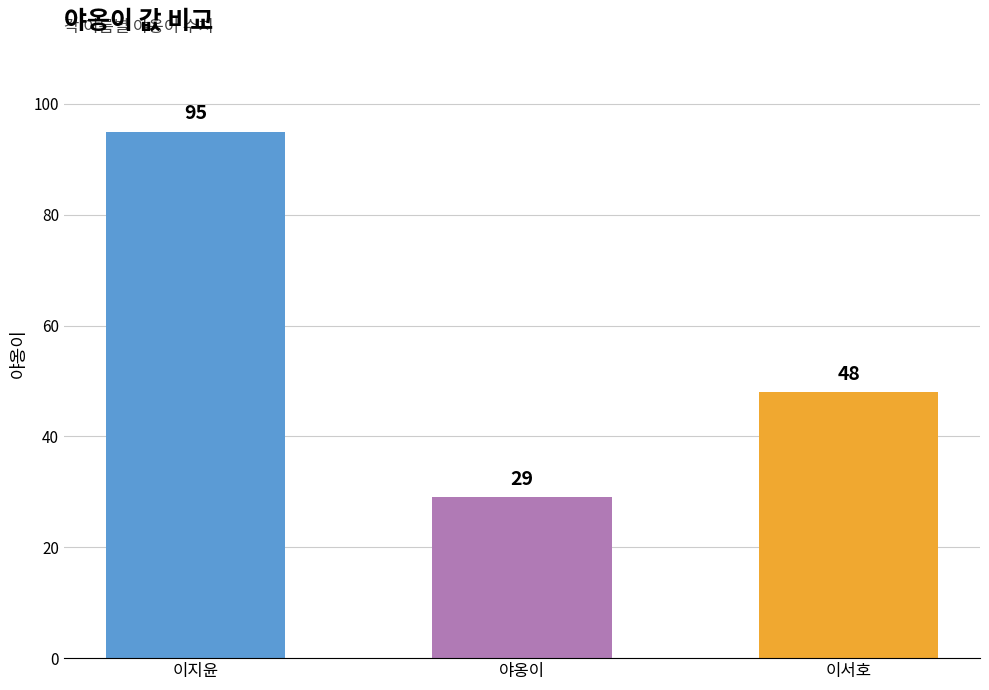

List the labels in order of value, largest first.

이지윤, 이서호, 야옹이